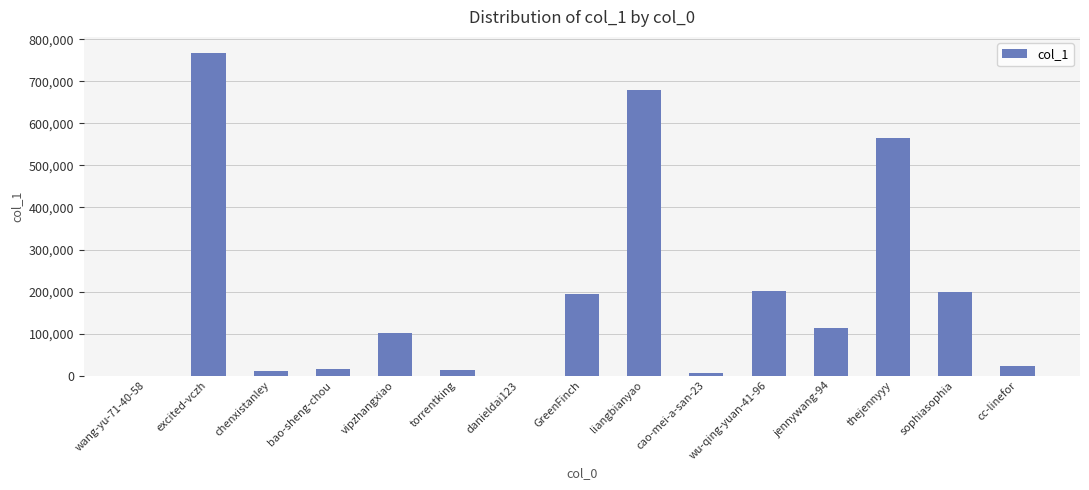

The value at wang-yu-71-40-58 is 94. True or false?

True